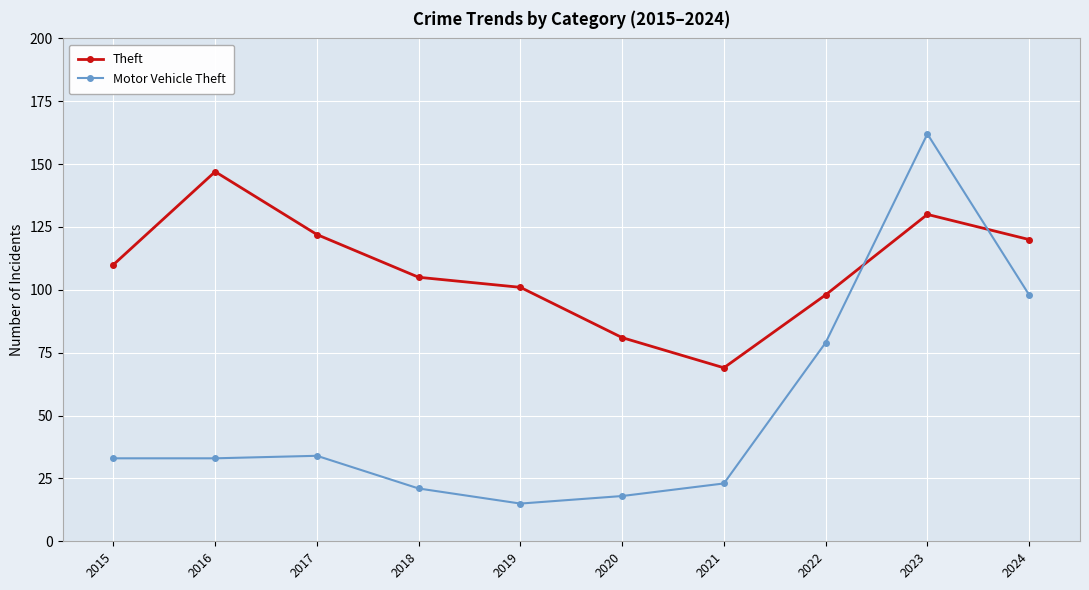

What is the difference between the Theft values at 2018 and 2015?

5